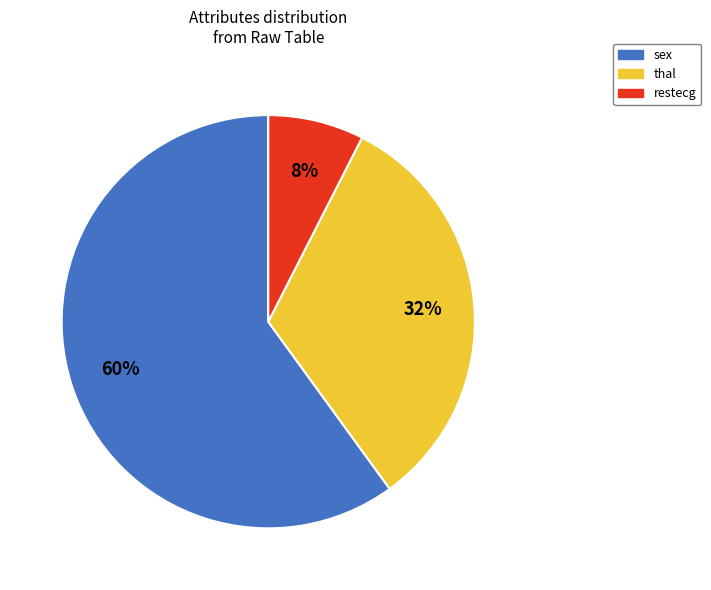

To the nearest percent, what is the average slice percentage?

33%